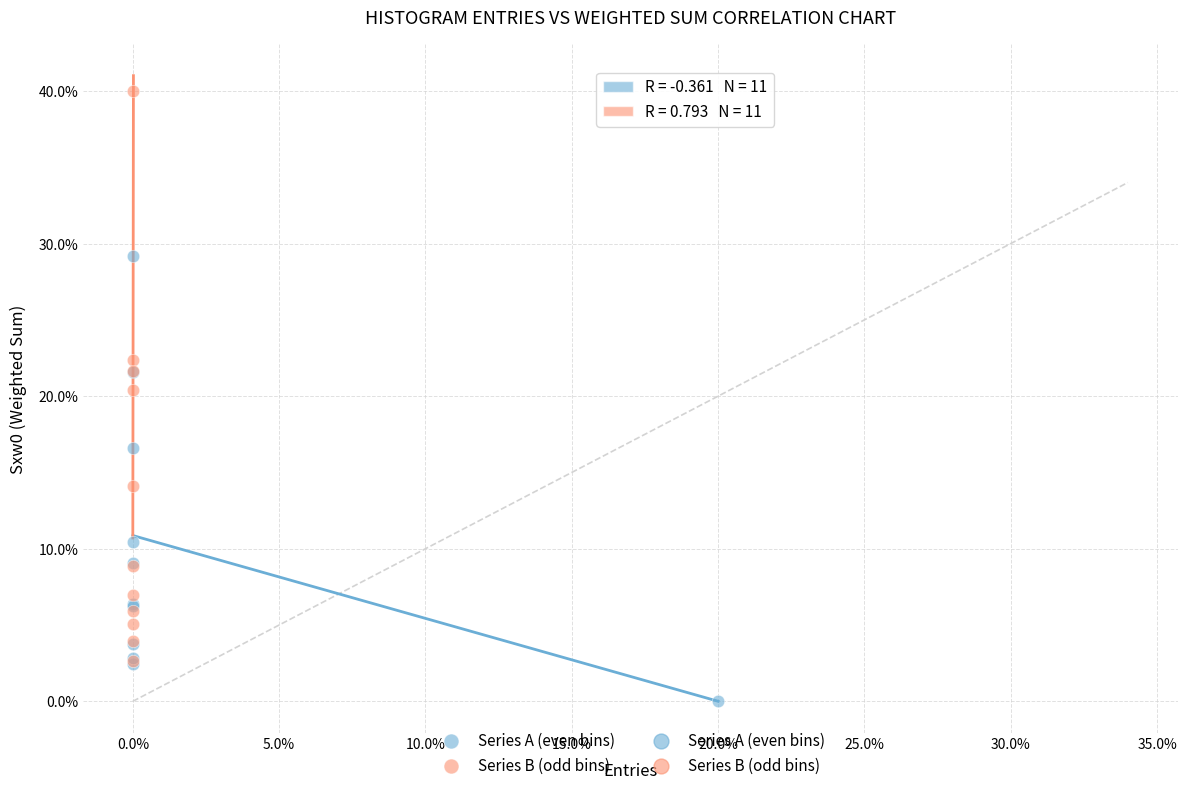

Which series contains the highest Y value?

Series B (odd bins)